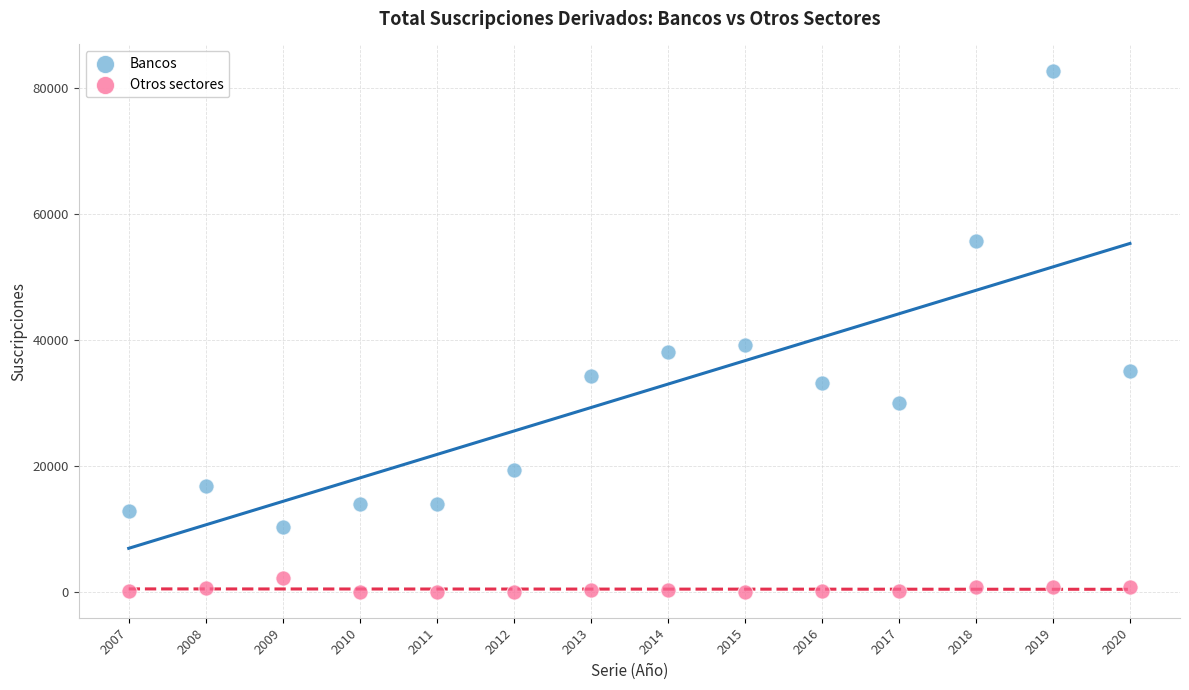

Which series reaches the minimum Y coordinate?

Otros sectores